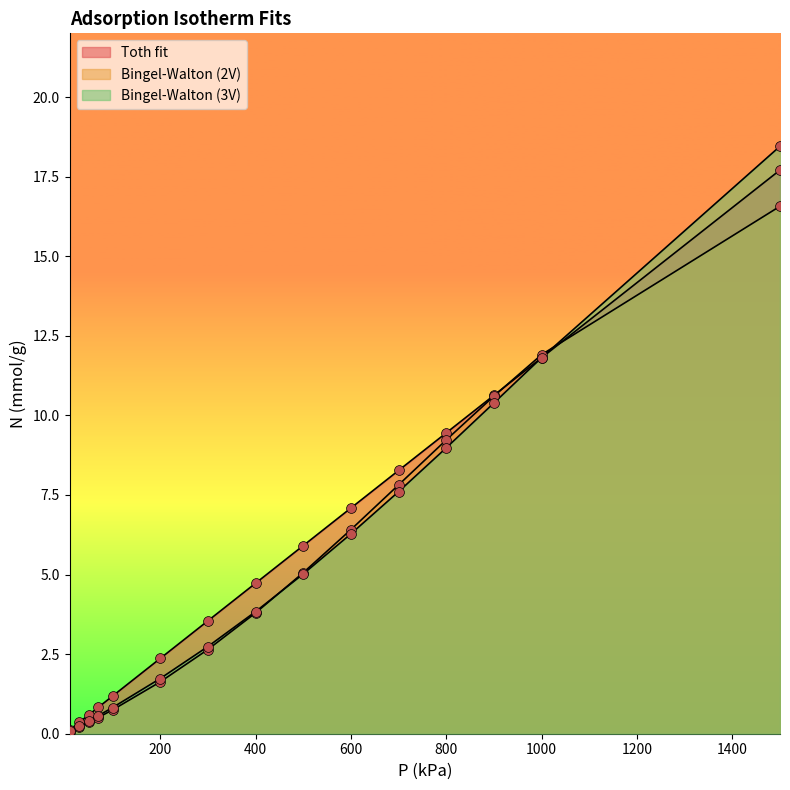

At how many categories does at least one series exceed 17?

1